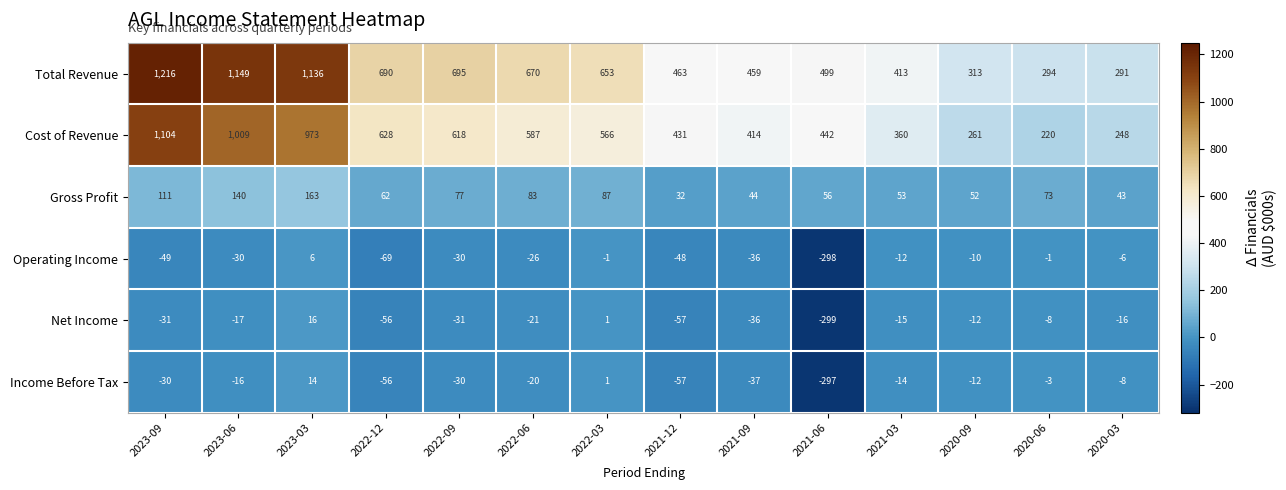

The Income Before Tax series shows -5 at 2020-06. True or false?

False